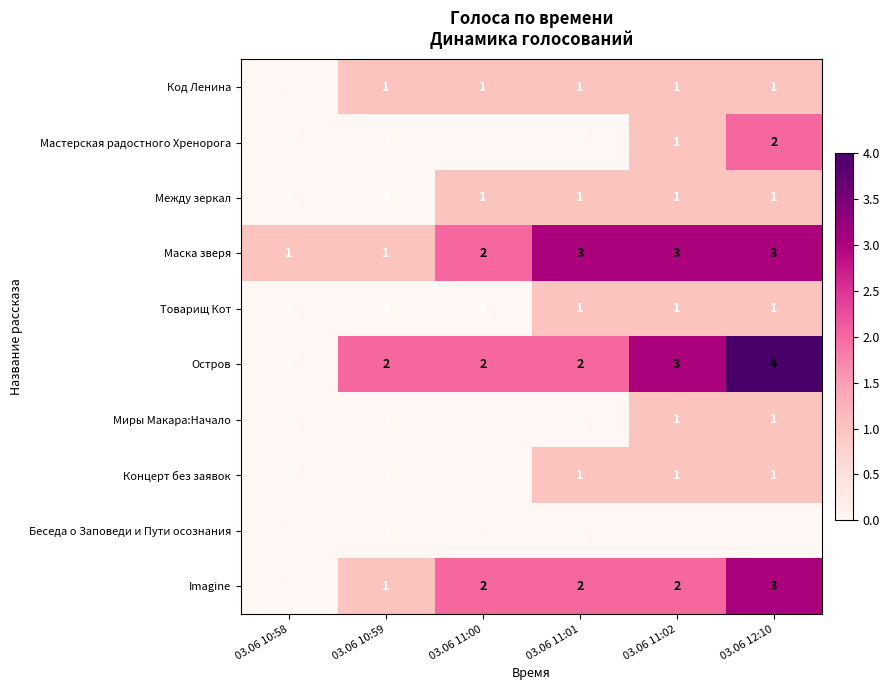

How many data points does each series have?

6